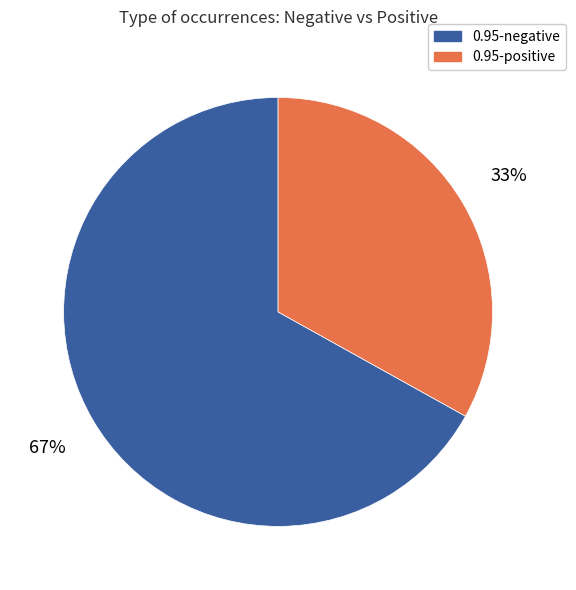

Is there a majority slice in this chart?

Yes